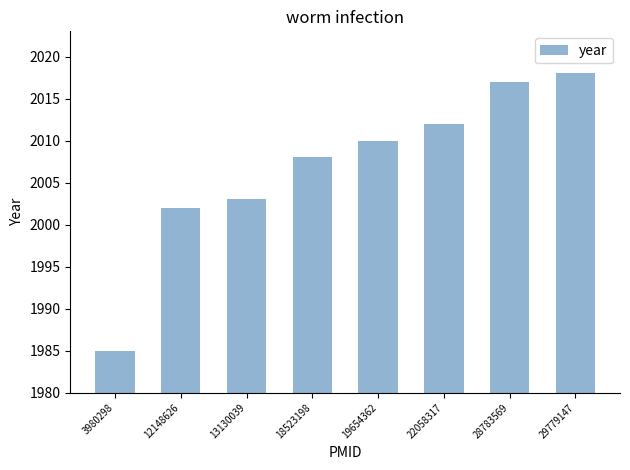

True or false: the data shows 2860 at 29779147.

False